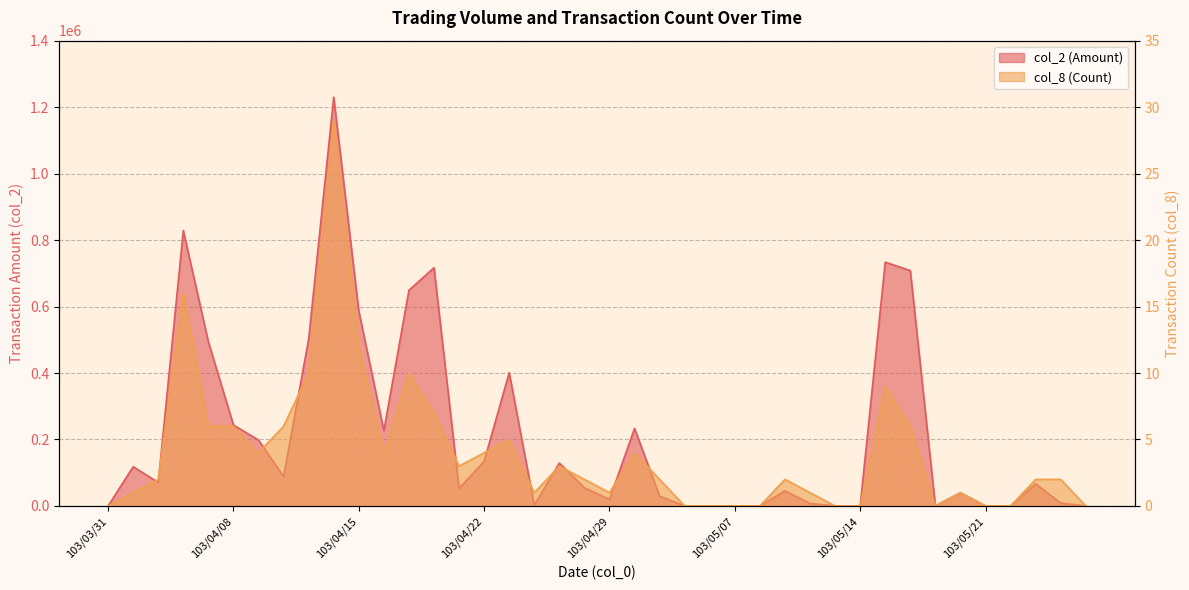

What is the label of the 40th point from the left?

103/05/27